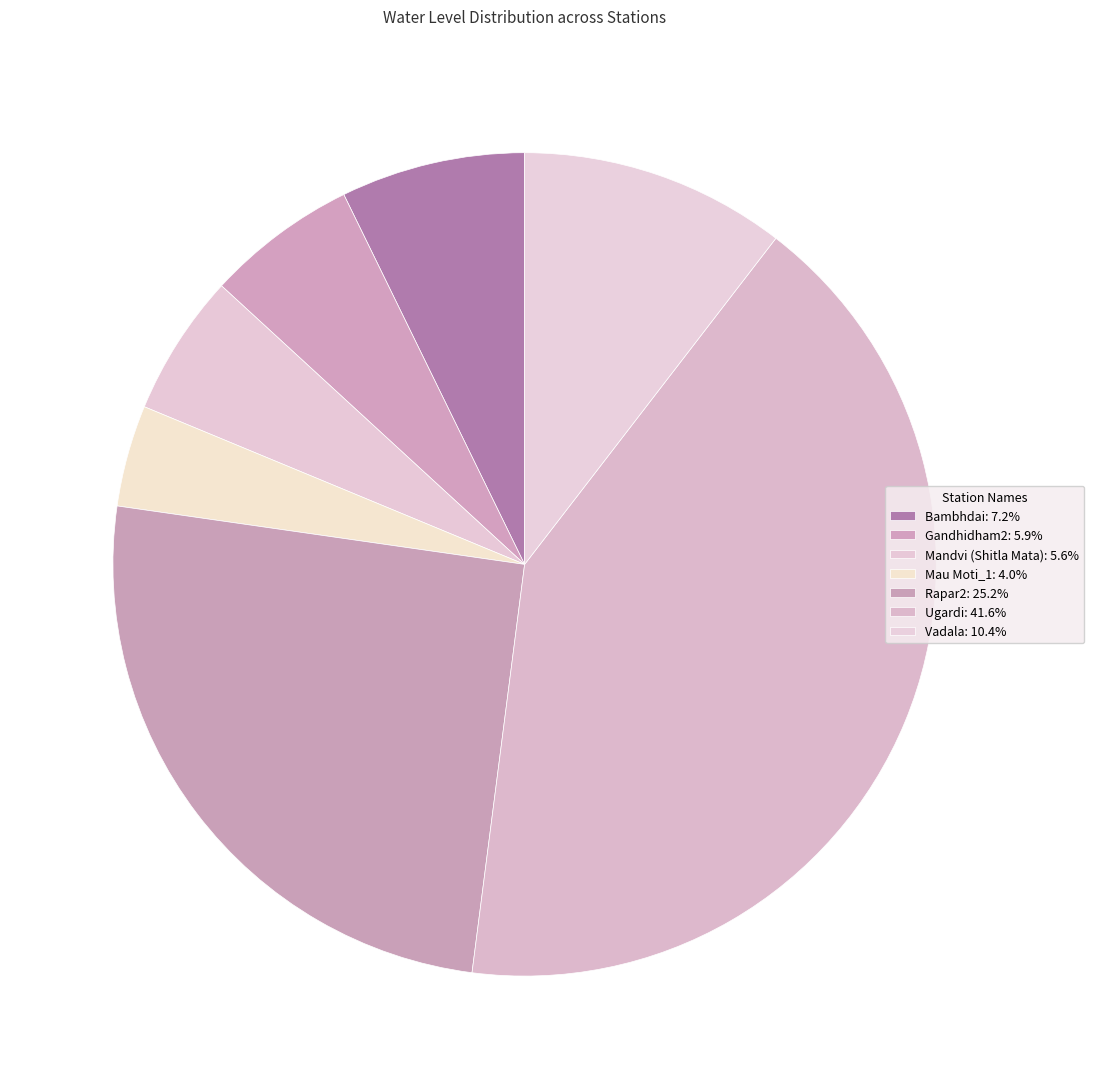

Count the number of slices in the pie.

7